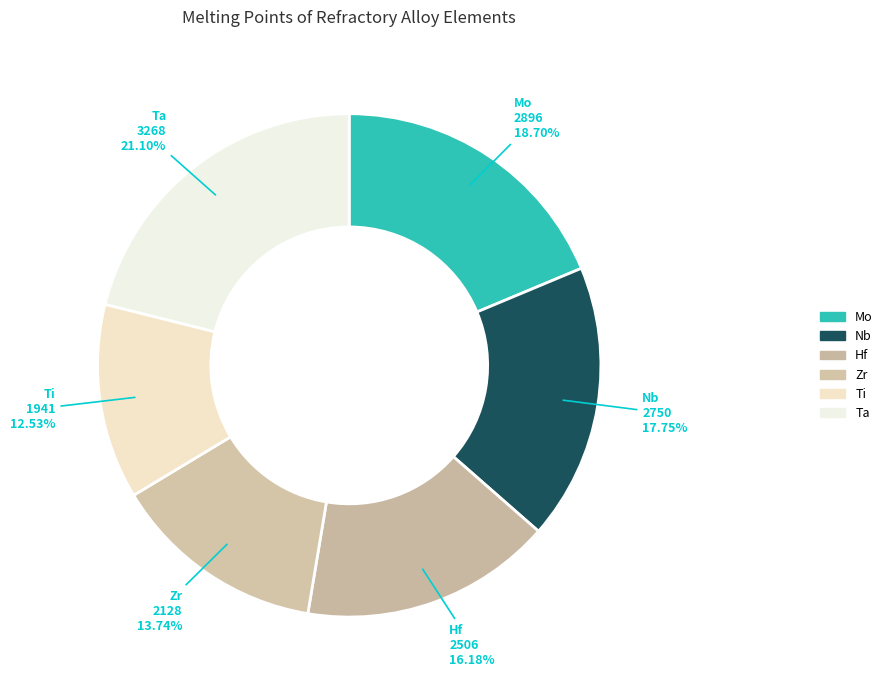

How many segments does this pie chart have?

6